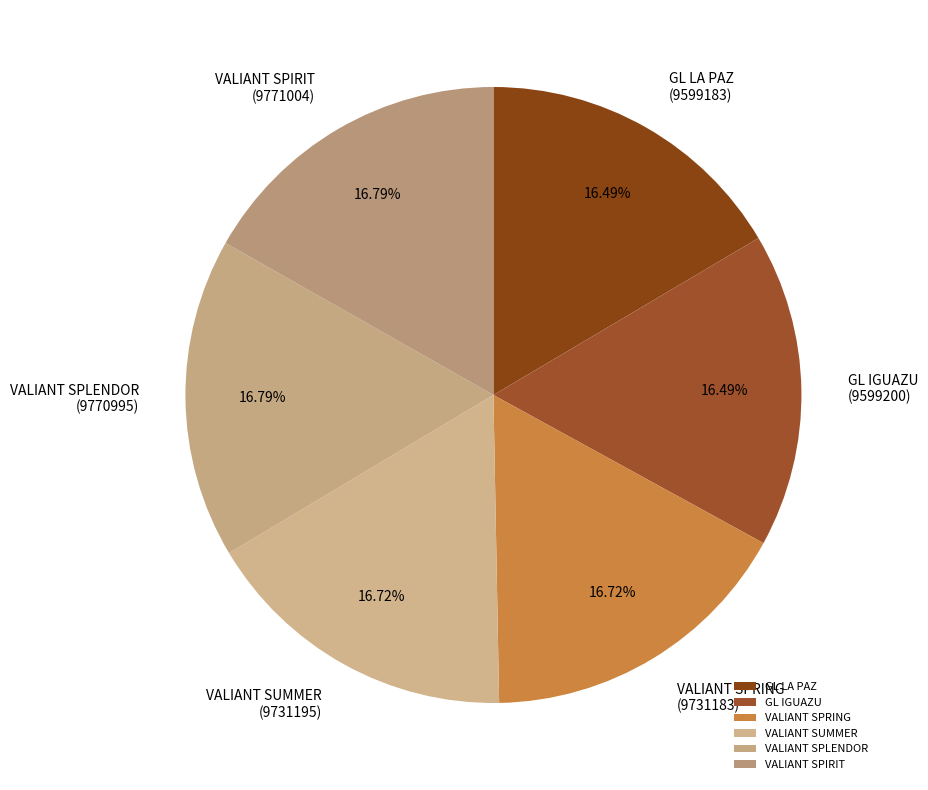

Do VALIANT SPLENDOR and VALIANT SPIRIT together represent more than half of the pie?

No